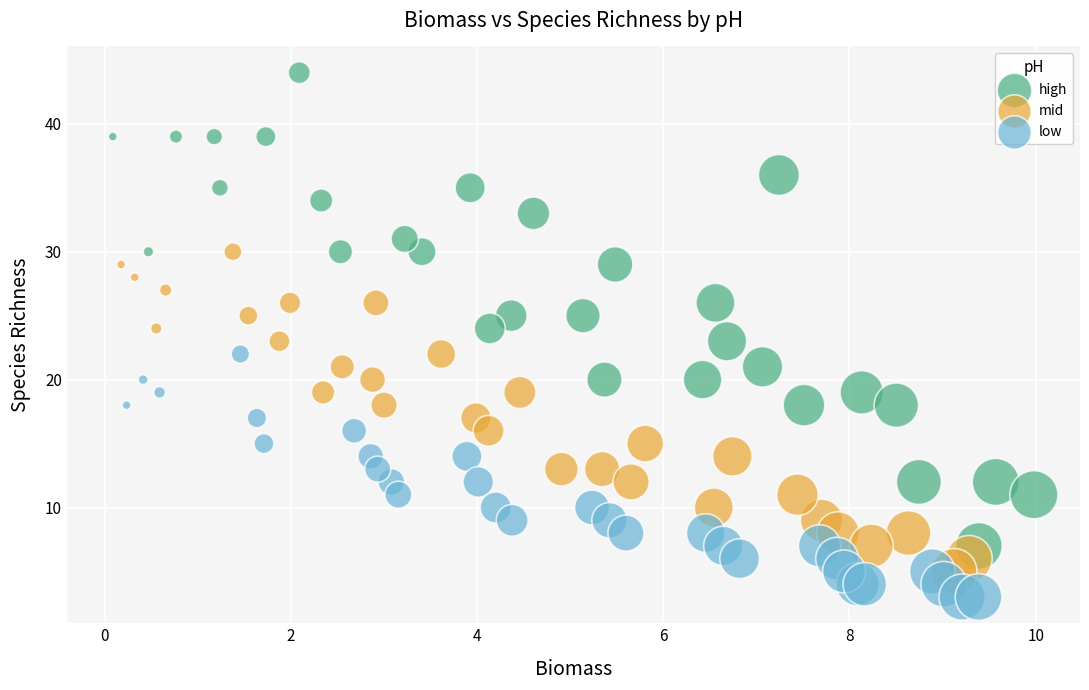

What are all the series names shown in the legend?

high, mid, low